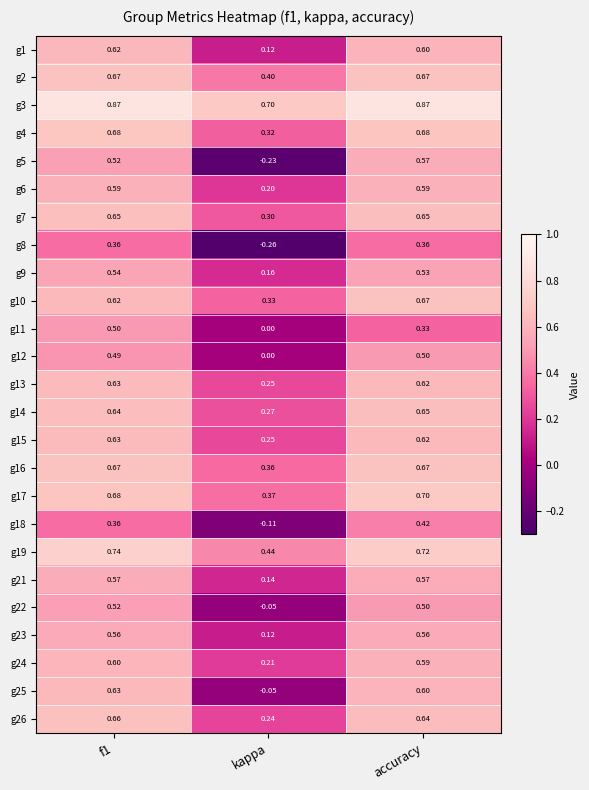

Which label corresponds to the smallest value in the chart?

kappa